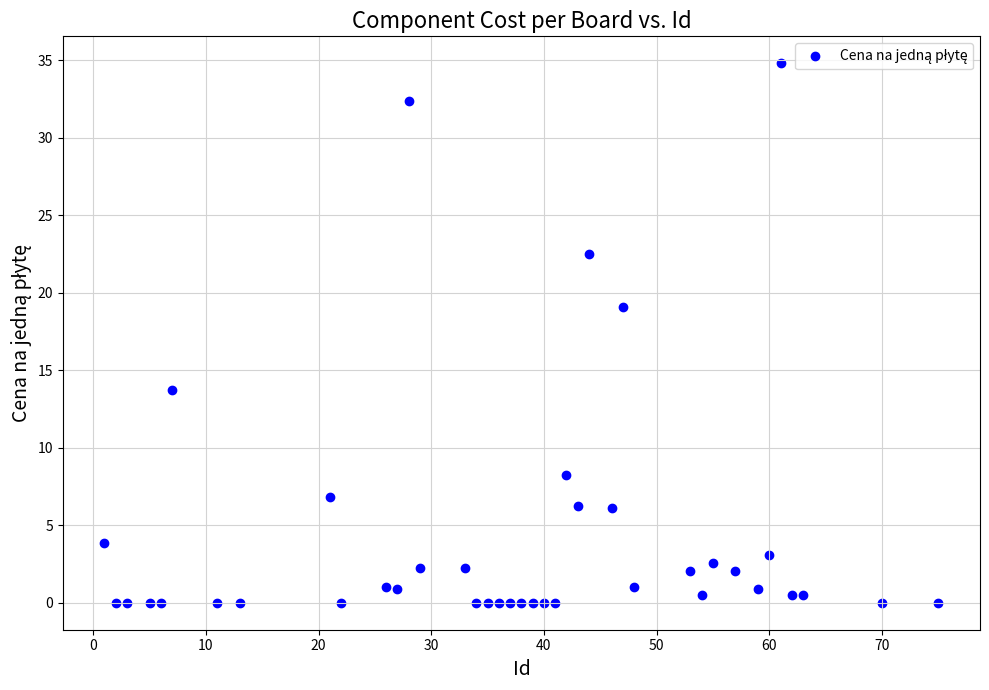

What Y value in the scatter plot is closest to 17?

19.1